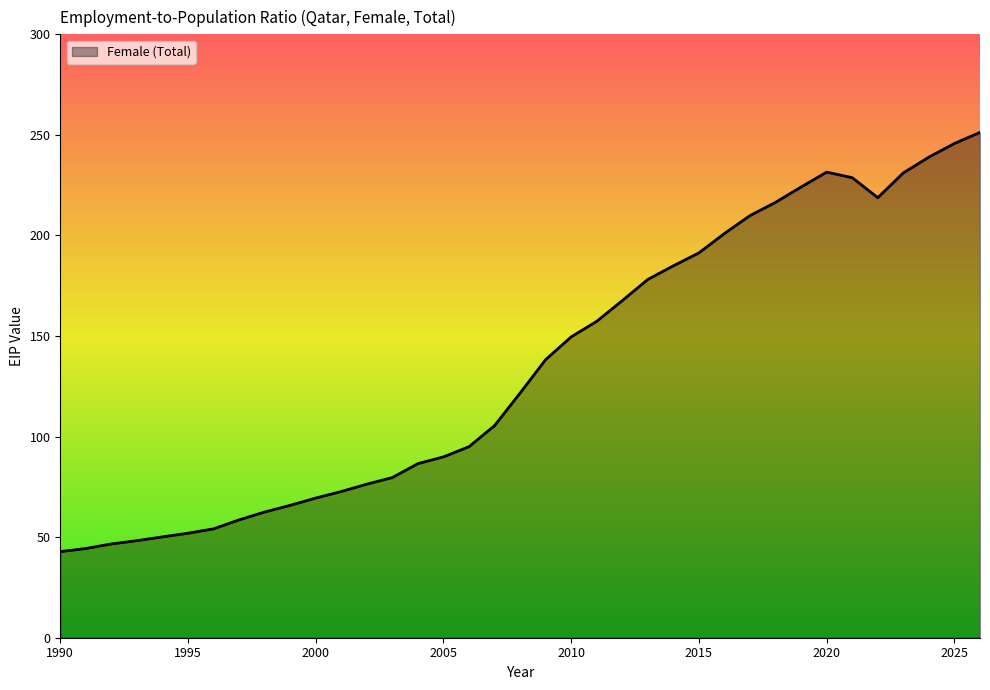

What is the minimum value shown in the chart?

42.8